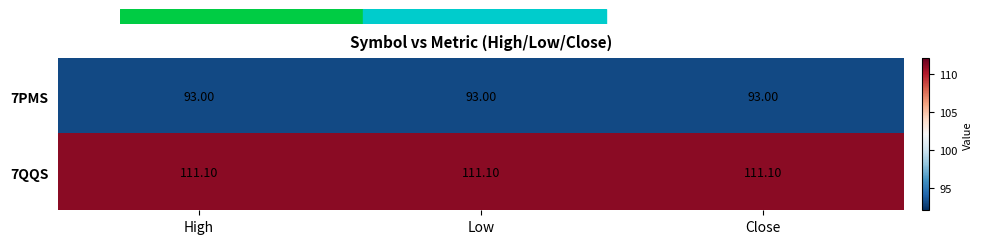

What is the total value across all series at Low?

204.1